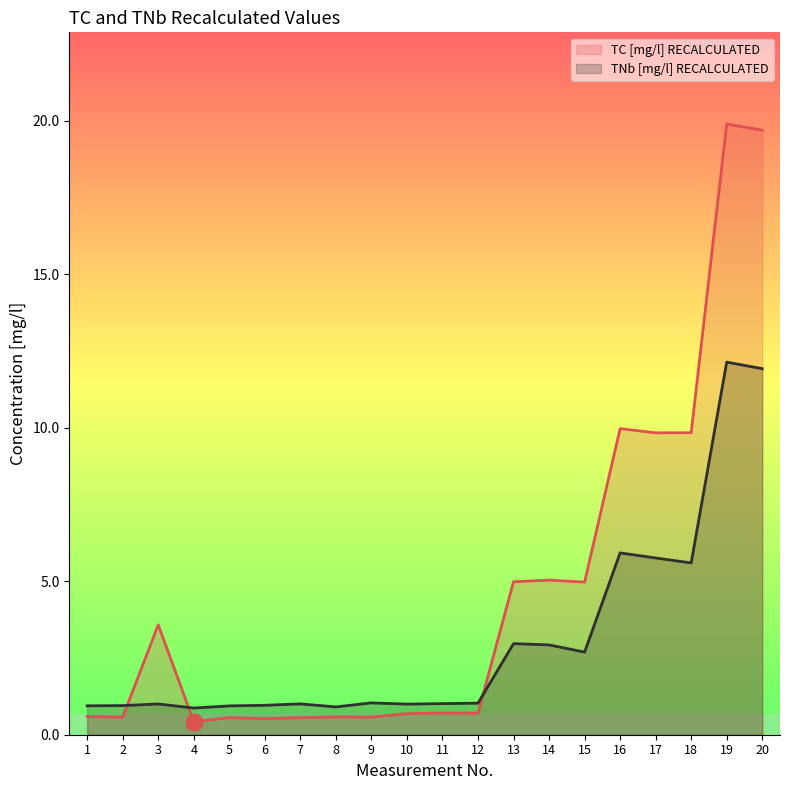

True or false: TC [mg/l] RECALCULATED and TNb [mg/l] RECALCULATED cross at least once.

True